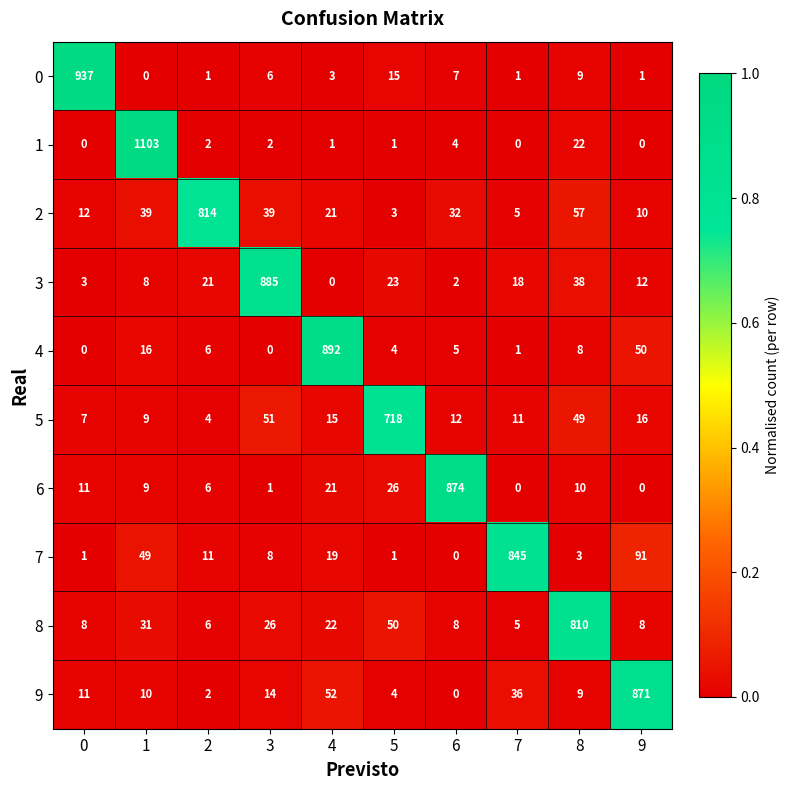

How many distinct data groups are displayed?

10